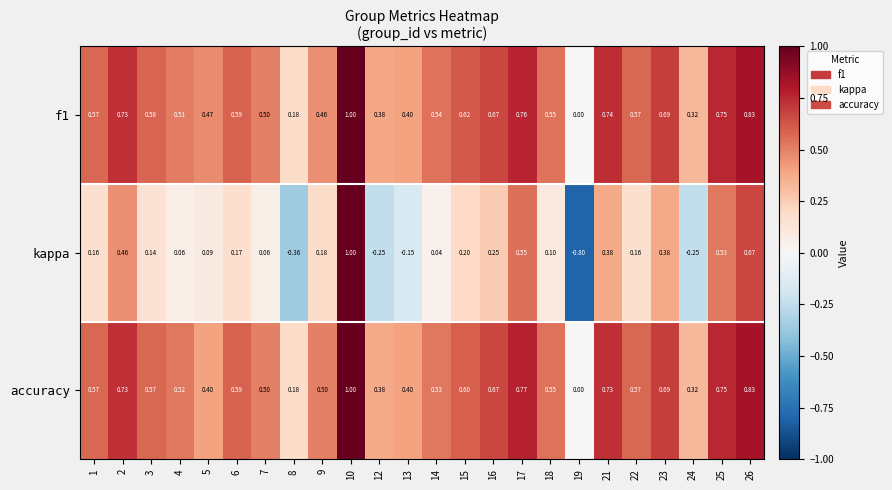

Which series changed the most between 4 and 21?

kappa